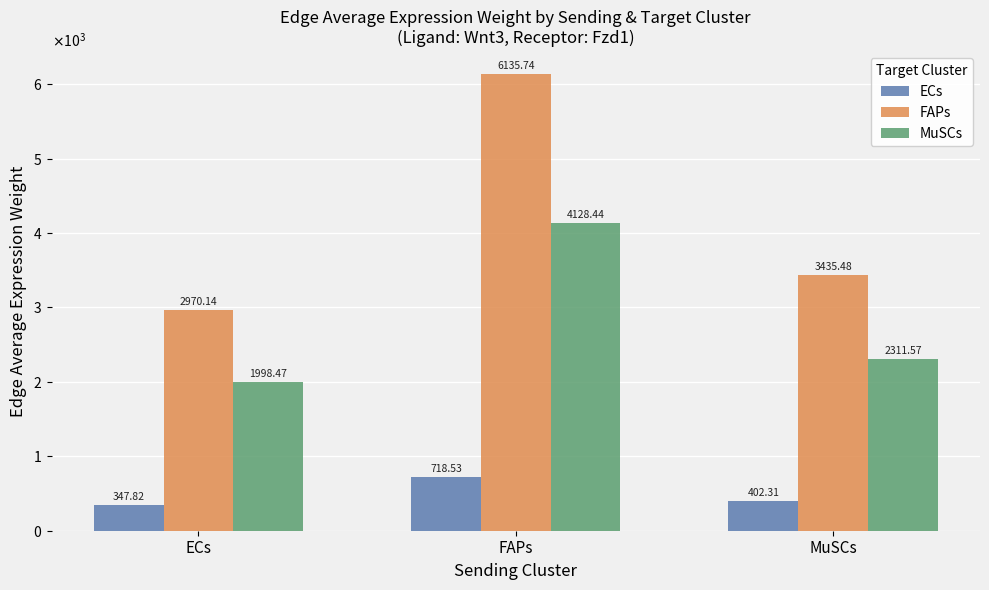

Is it true that FAPs equals 10609.6 at FAPs?

False